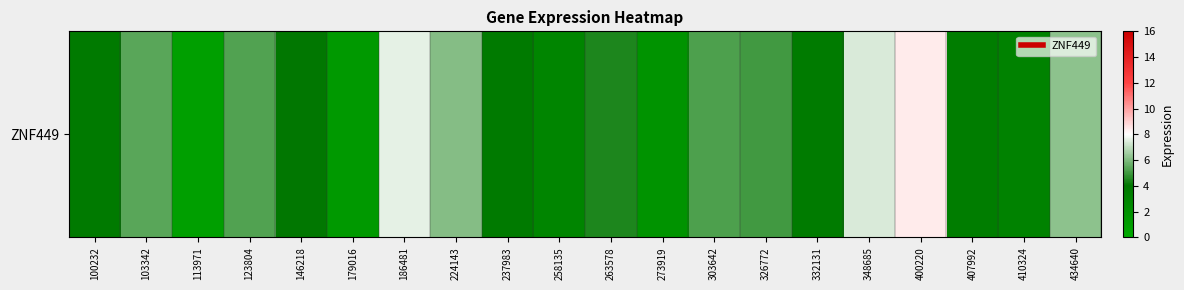

How many data points are above 4?

11